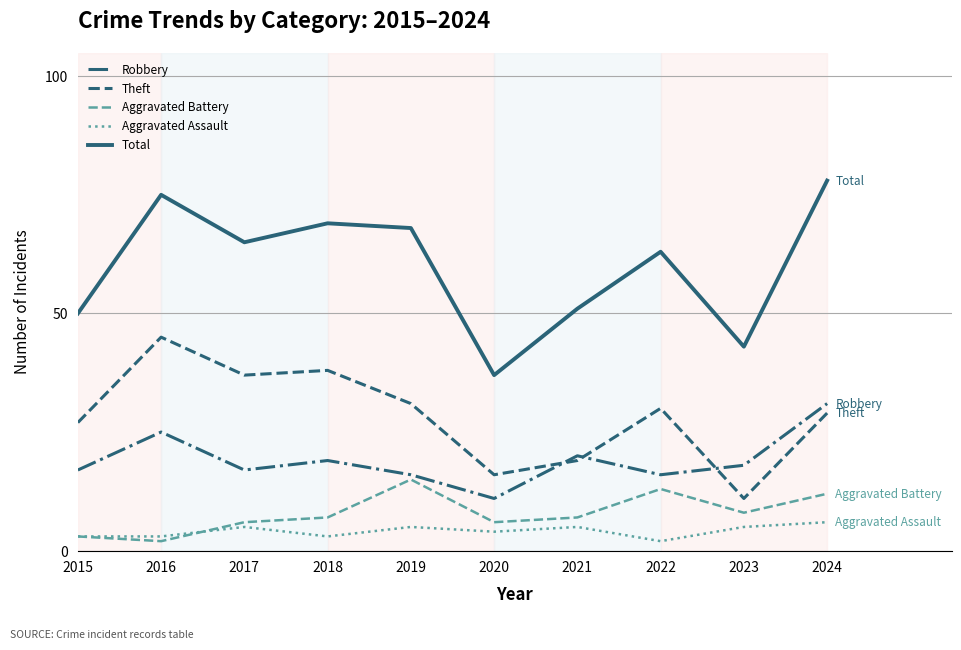

Which series has the largest total across all categories?

Total